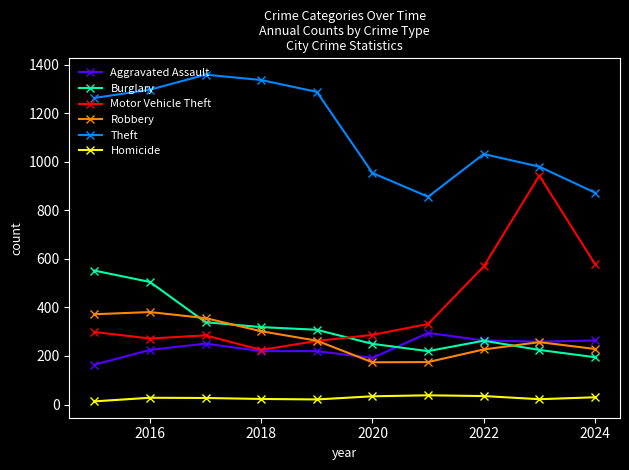

Which series has the widest spread of values?

Motor Vehicle Theft